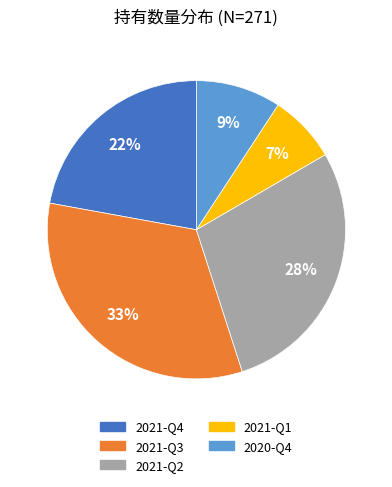

Which has a higher value, 2021-Q4 or 2021-Q3?

2021-Q3